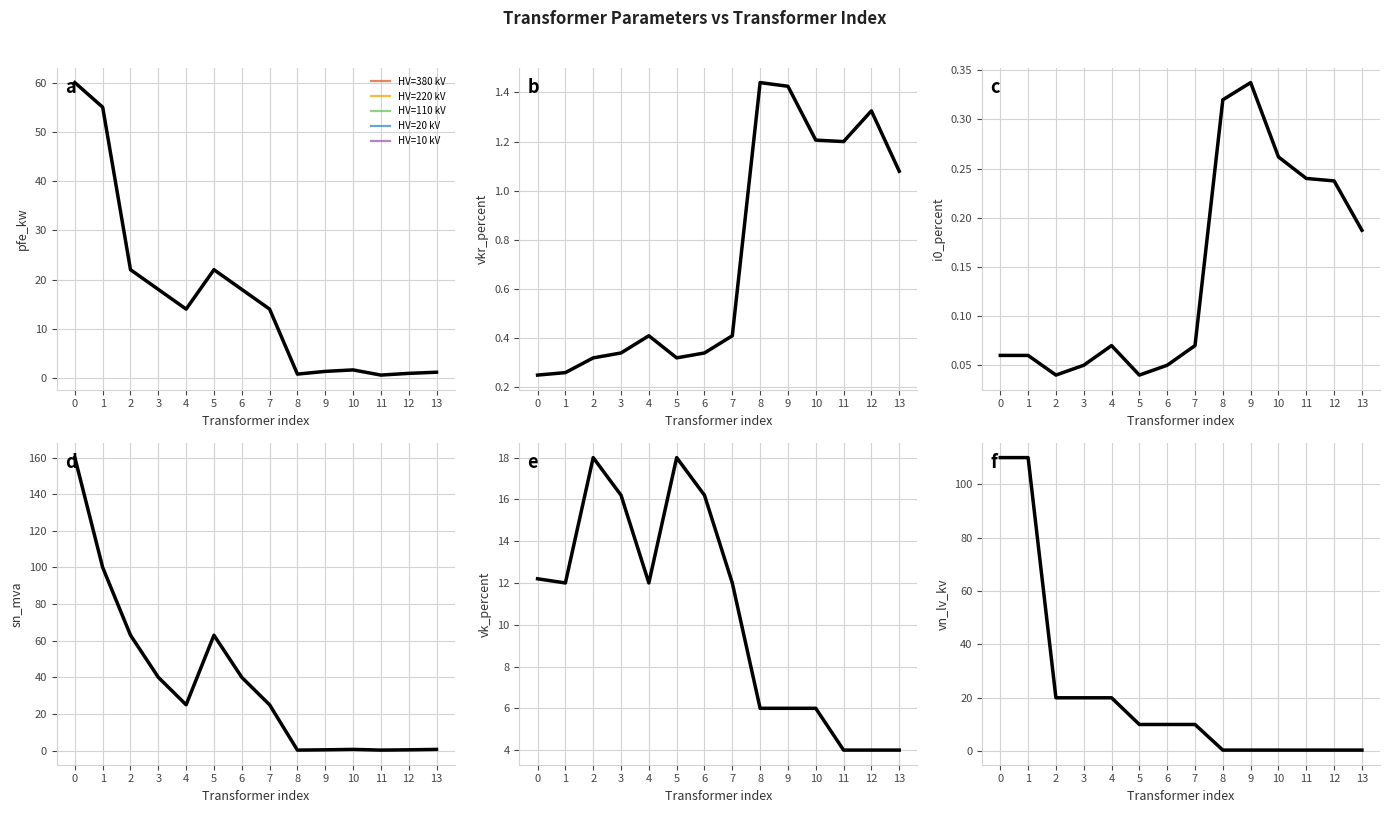

Is it true that sn_mva equals 0.2 at 8?

True